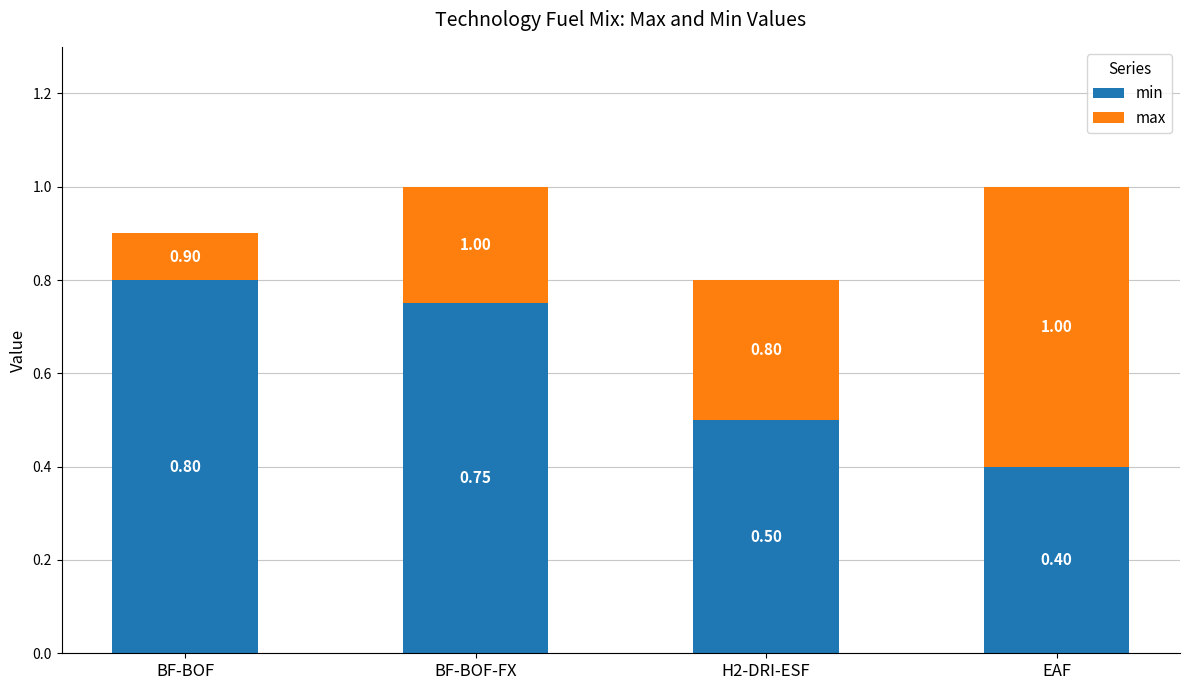

At which label does min reach its peak?

BF-BOF